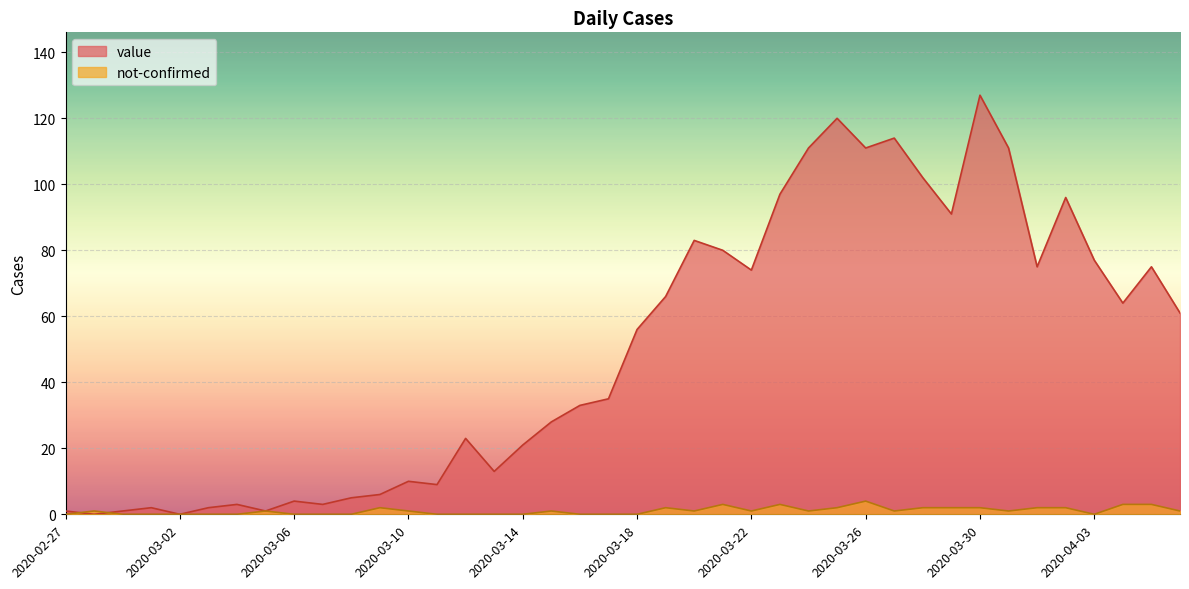

What are all the series names shown in the legend?

value, not-confirmed